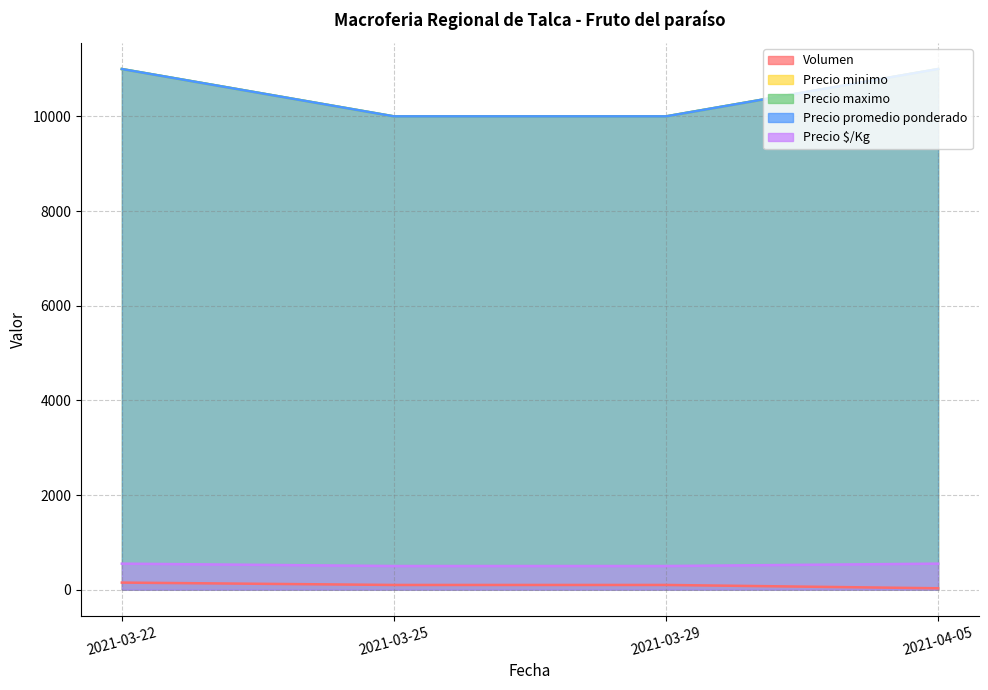

True or false: Volumen has more than 0 points higher than both neighbors.

False